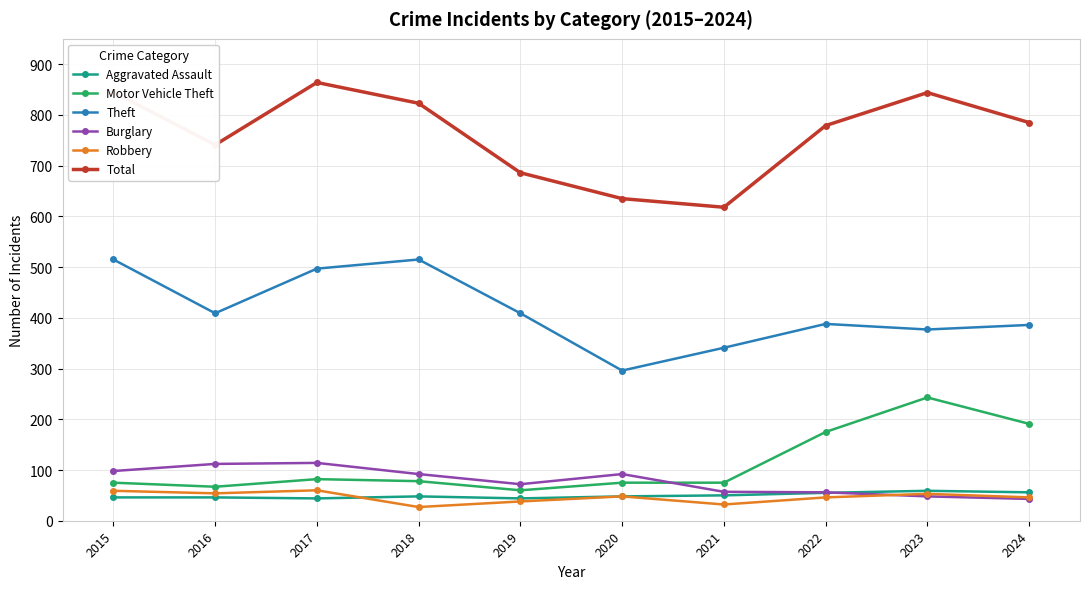

The value of Theft at 2016 is 409. True or false?

True